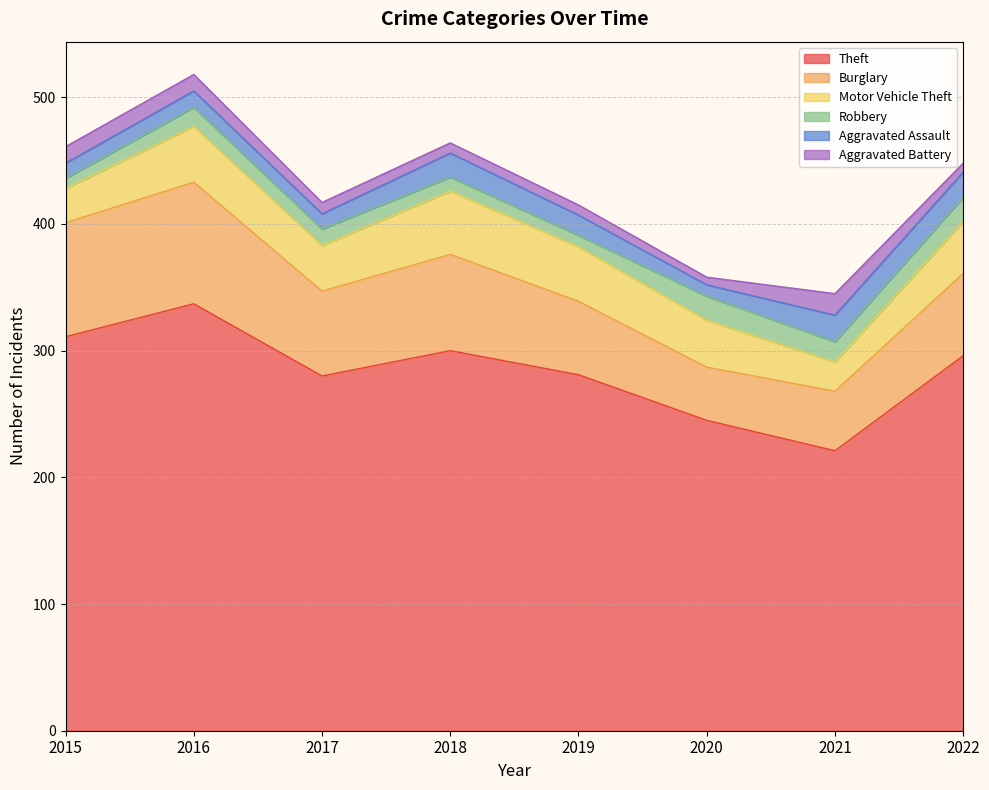

In Burglary, how many points are higher than both neighbors (excluding endpoints)?

2